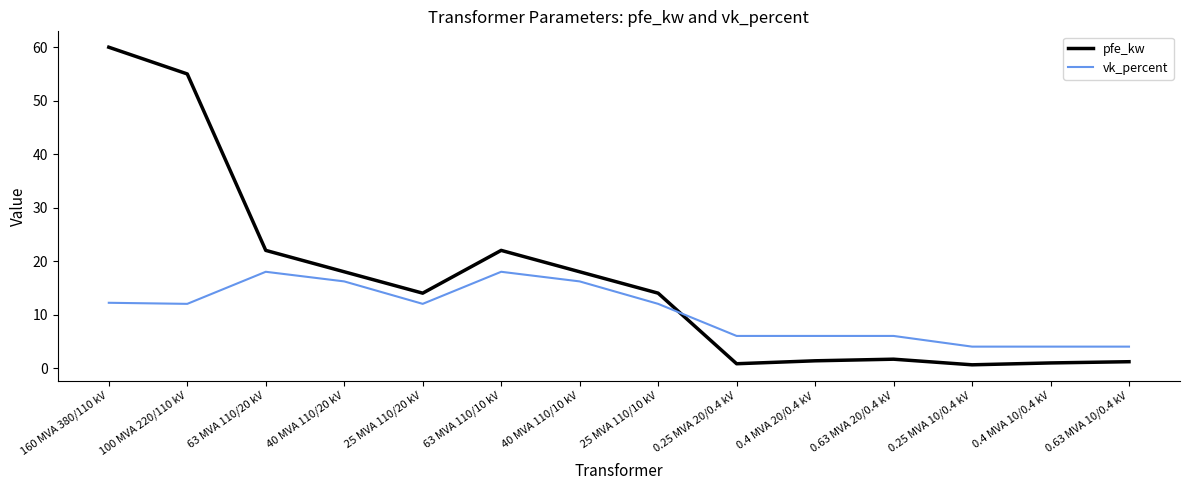

Is the value of pfe_kw at 25 MVA 110/10 kV greater than the value of vk_percent at 0.4 MVA 10/0.4 kV?

Yes